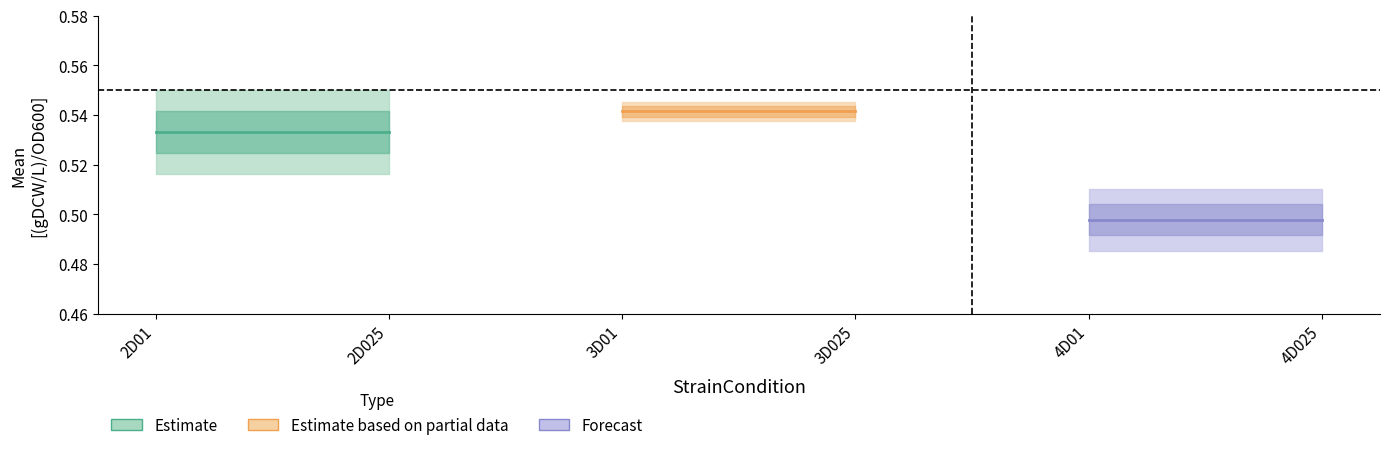

Between 2D01 and 2D025, which series saw the biggest shift?

Estimate